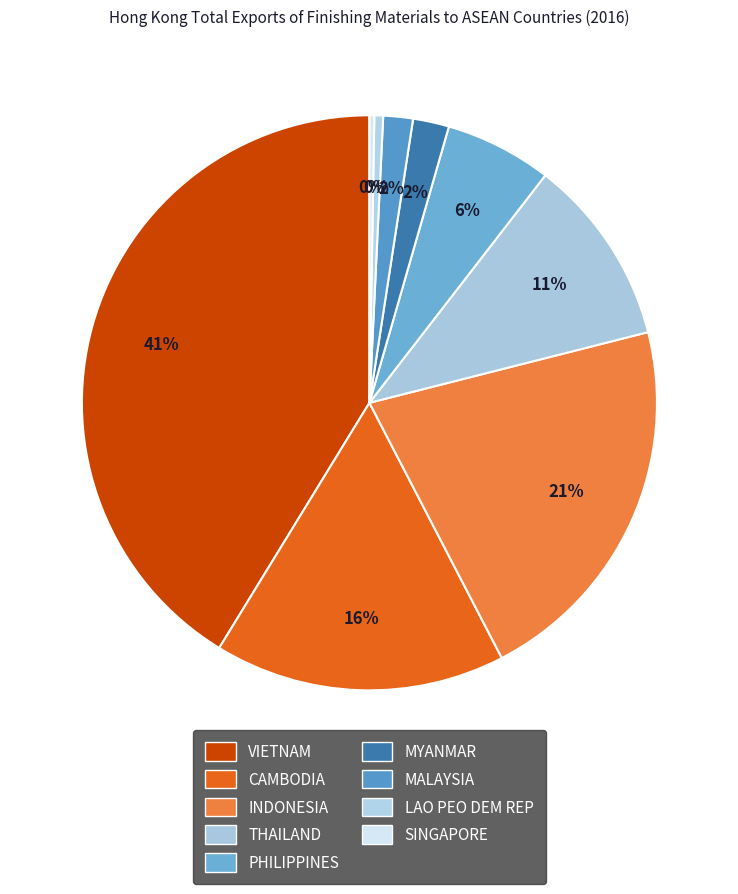

Between SINGAPORE and VIETNAM, which is larger?

VIETNAM